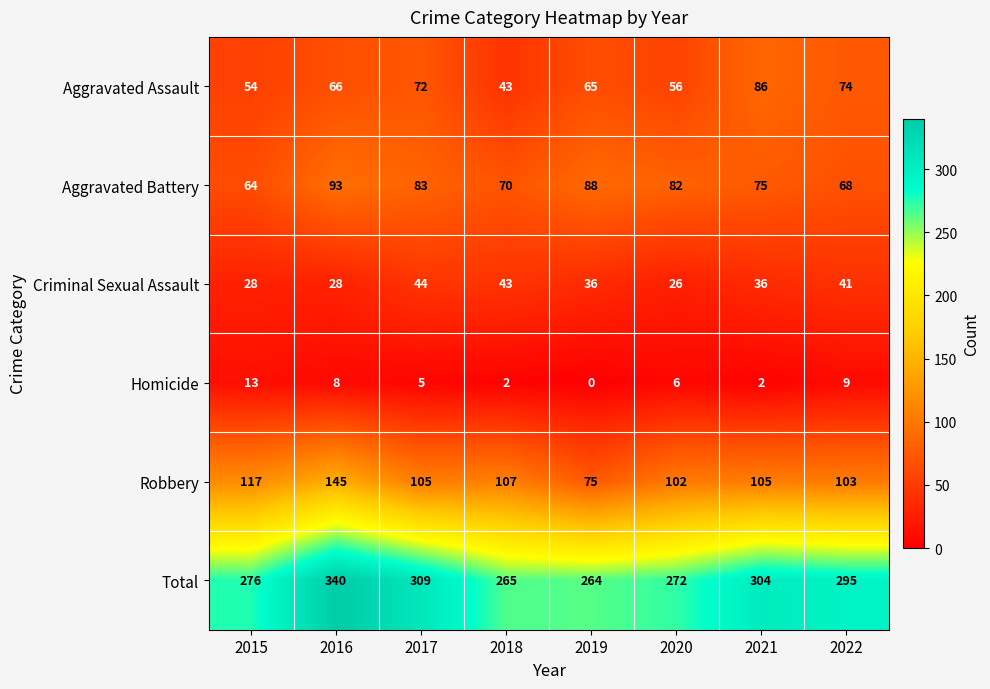

What is the maximum value shown in the chart?

340